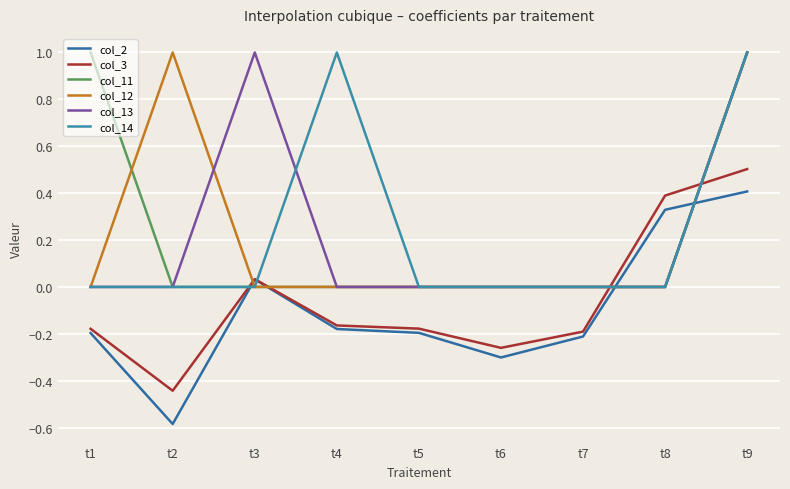

The col_13 series shows -0.6 at t8. True or false?

False